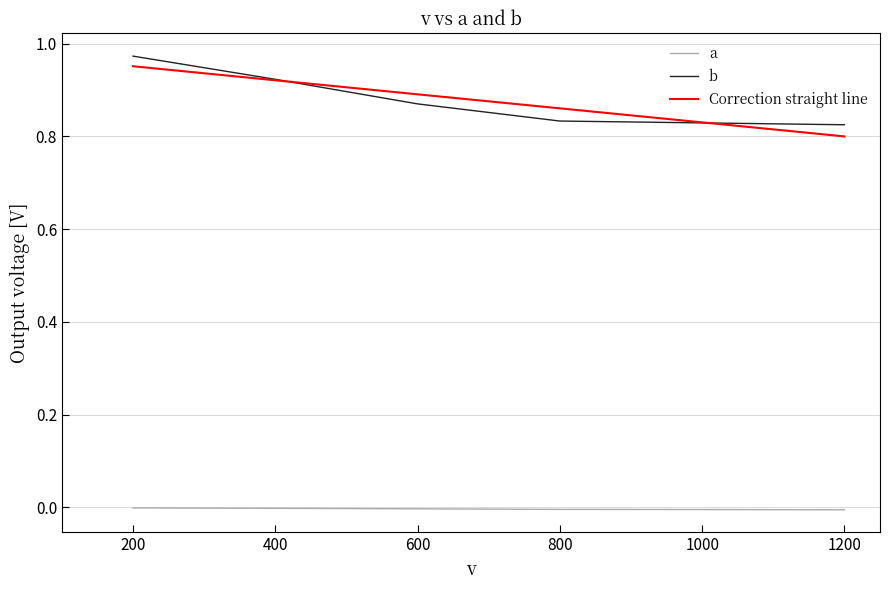

What is the total value across all series at 800?

0.8